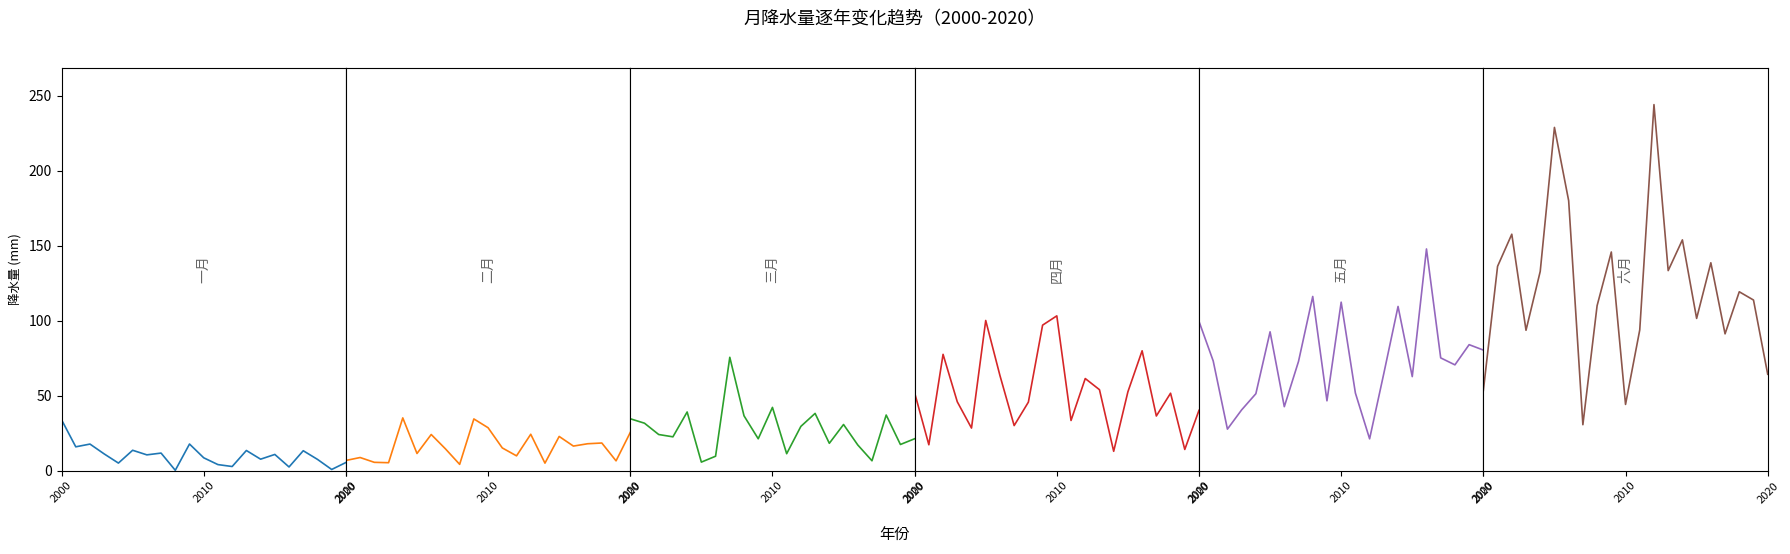

At which label does 三月 first exceed 24?

2000